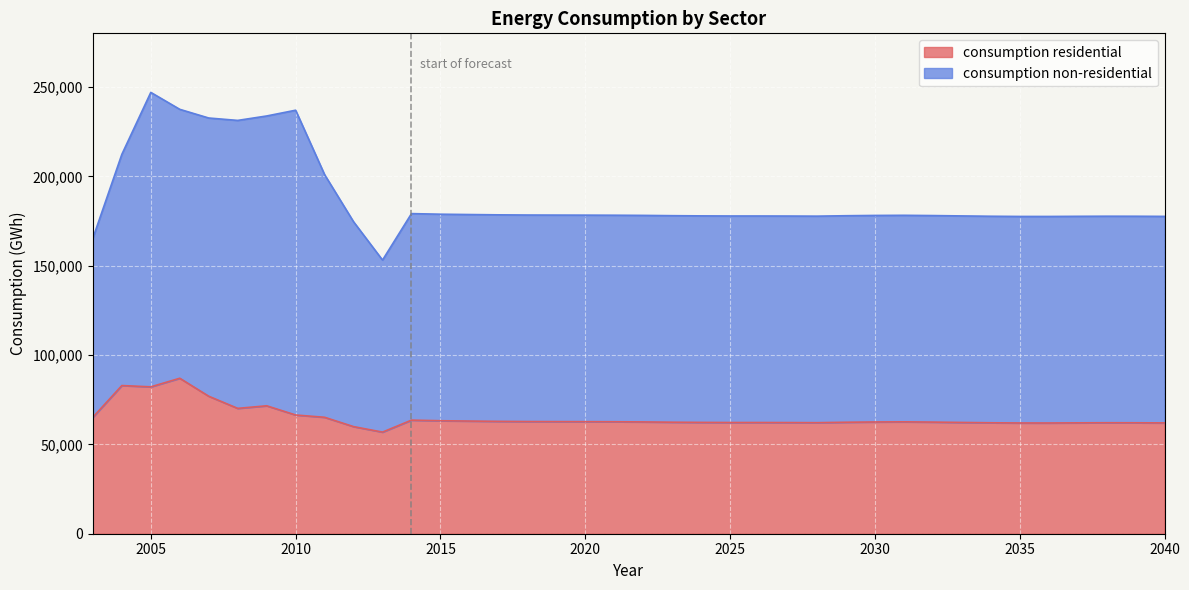

At which category does consumption non-residential reach its first local valley?

2008